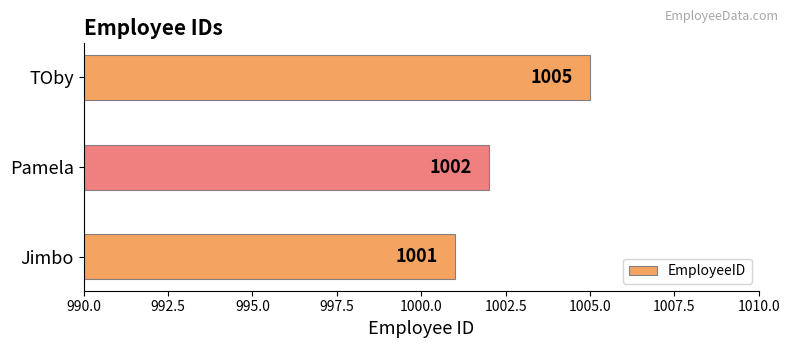

The chart shows a value of 618 at Pamela. True or false?

False